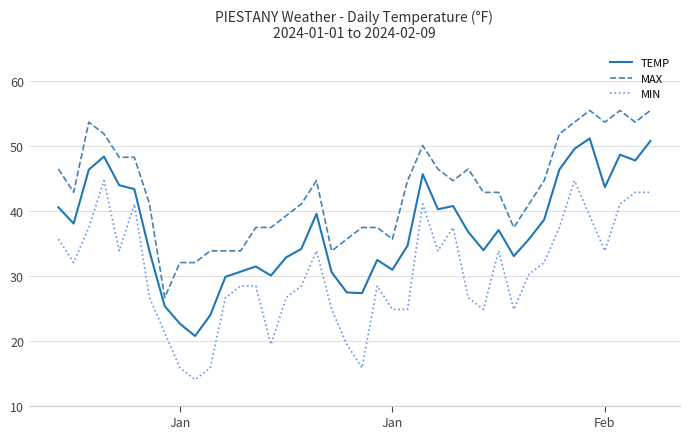

True or false: TEMP and MIN cross at least once.

False